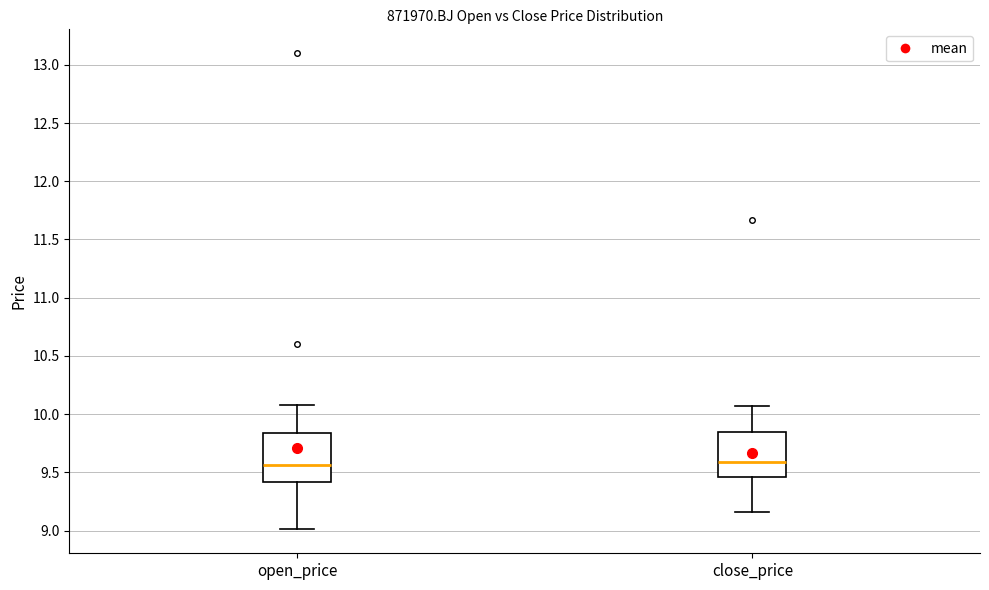

Where does the upper whisker of the box for open_price end on the y-axis? The values are not printed on the chart, so give them approximately, as read against the axis.

10.10